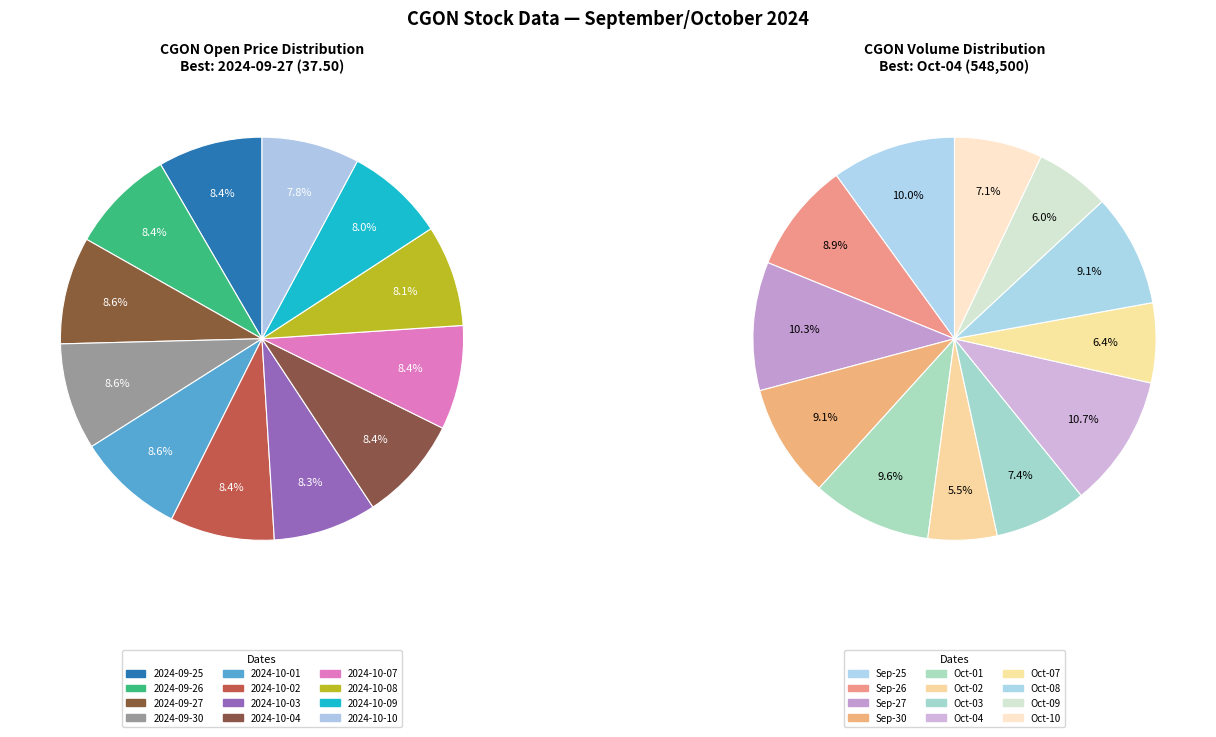

Which slice is the smallest?

2024-10-10